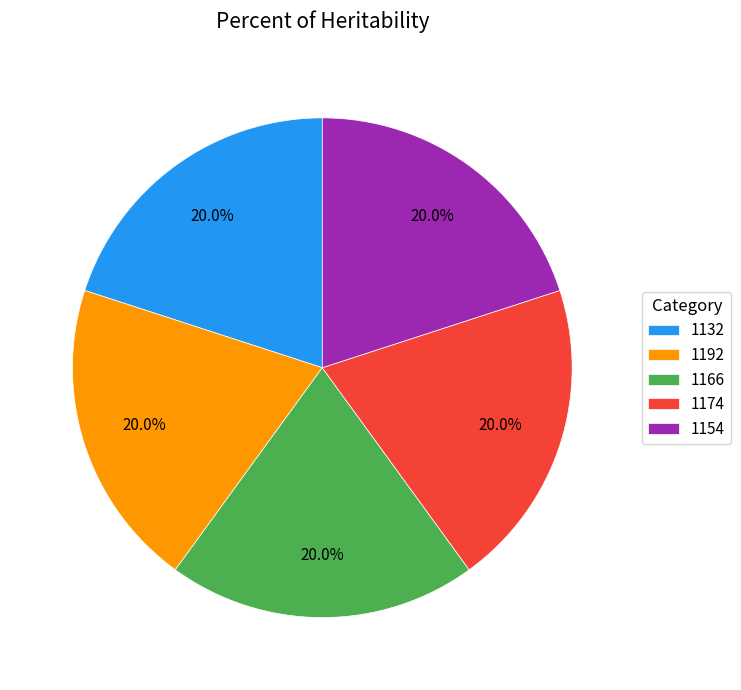

How many slices are in this pie chart?

5